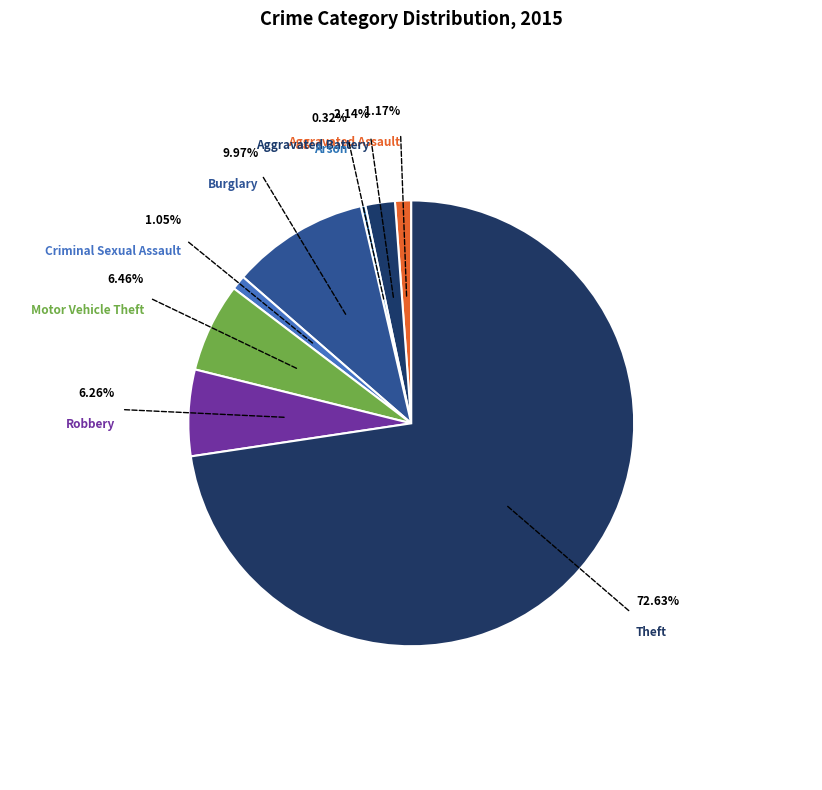

How many segments does this pie chart have?

8